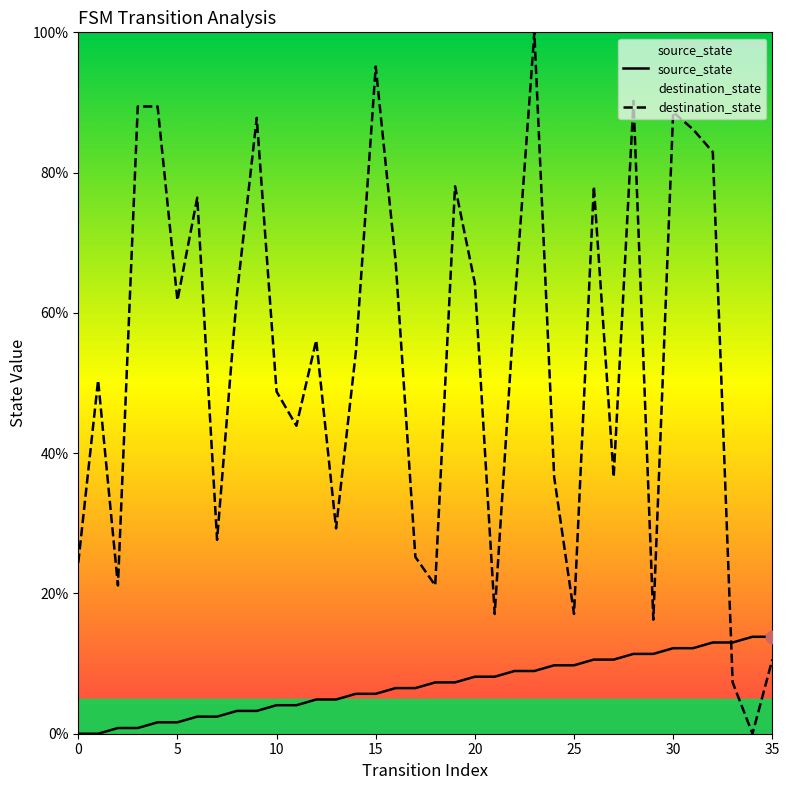

Which series contains the lowest Y value?

source_state